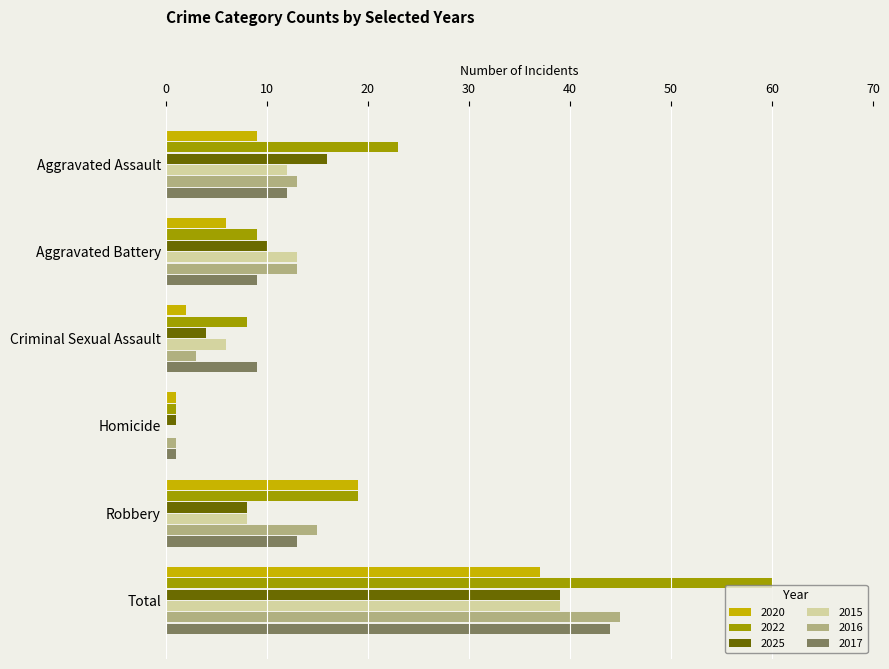

The 2022 series shows 1 at Homicide. True or false?

True